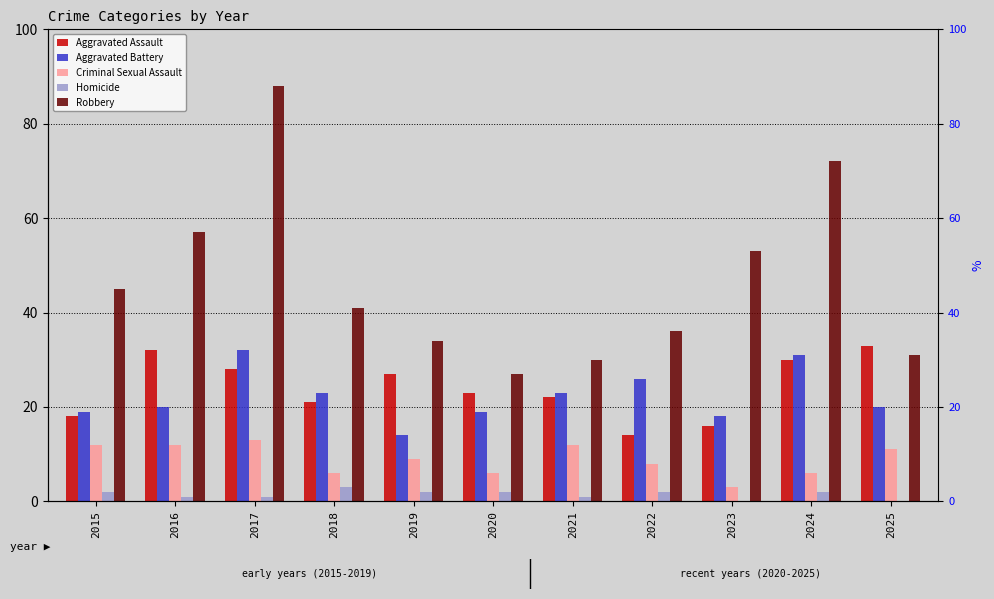

What is the total value across all series at 2016?

122